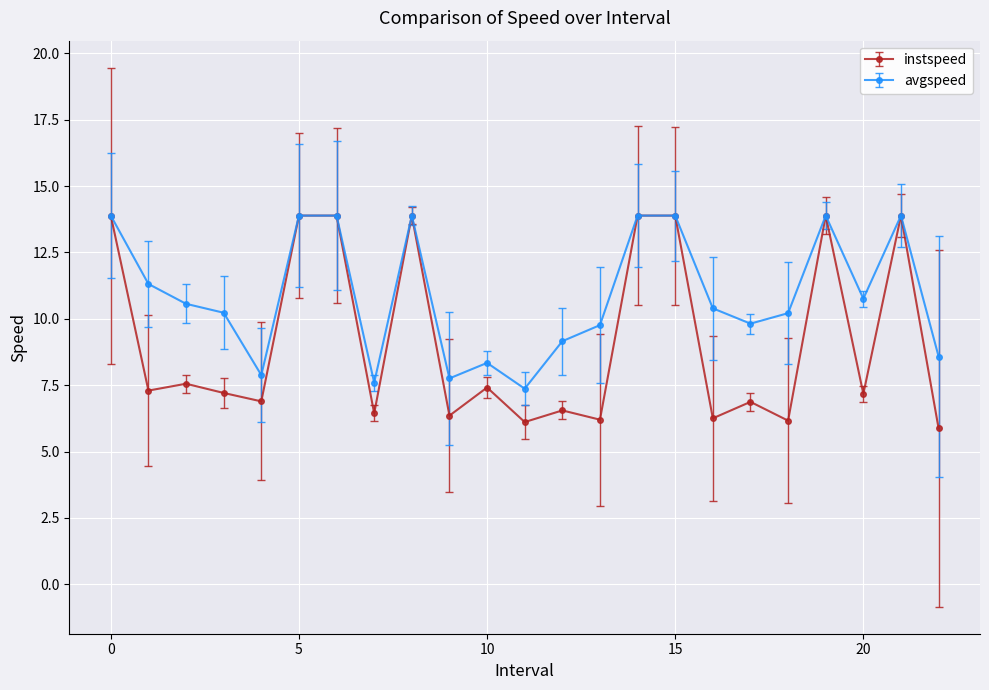

True or false: instspeed has more than 2 interior local peaks.

True